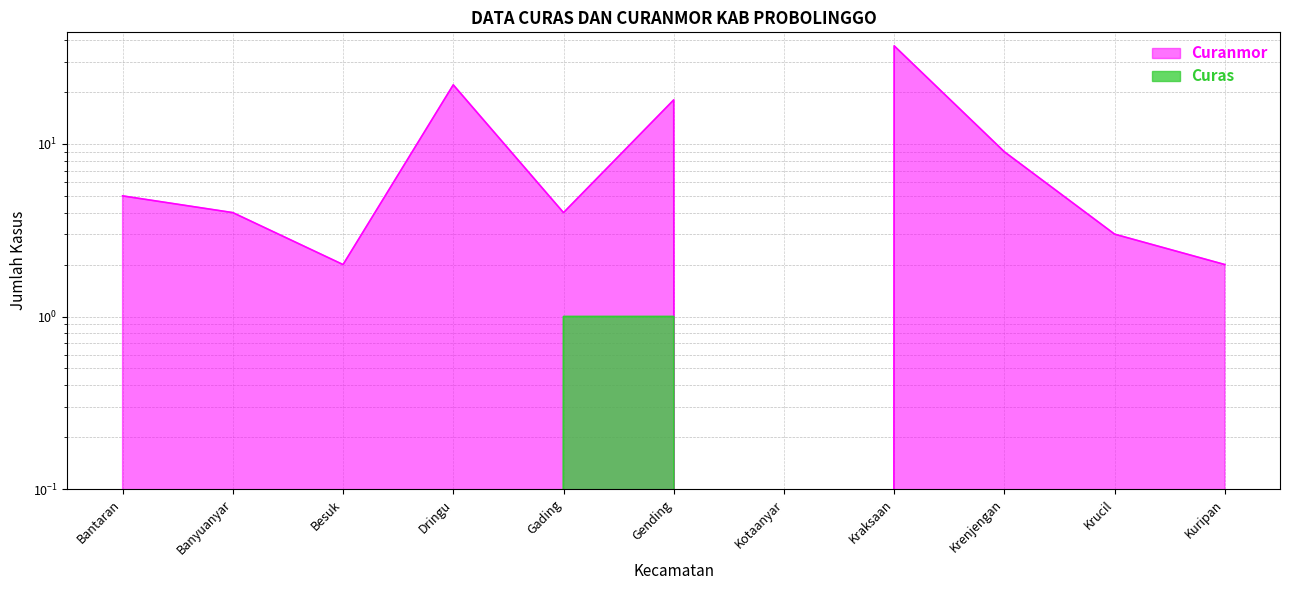

Does the chart display data point markers on the line(s)?

No